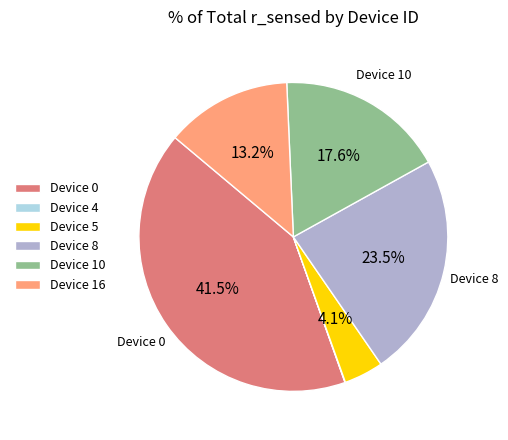

Which category has the biggest portion of the pie?

Device 0